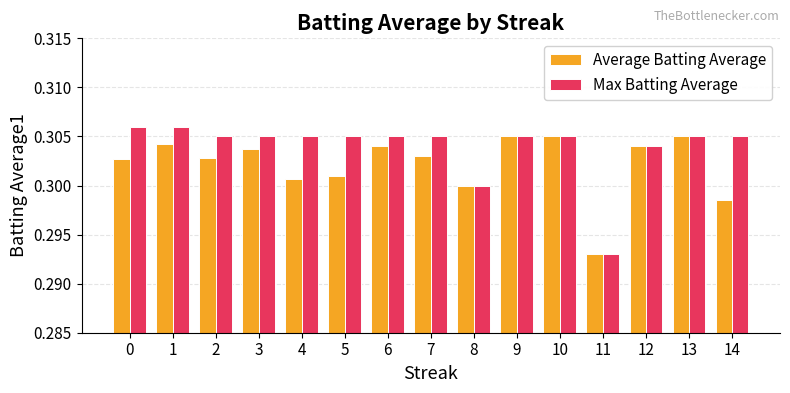

What are all the series names shown in the legend?

Average Batting Average, Max Batting Average